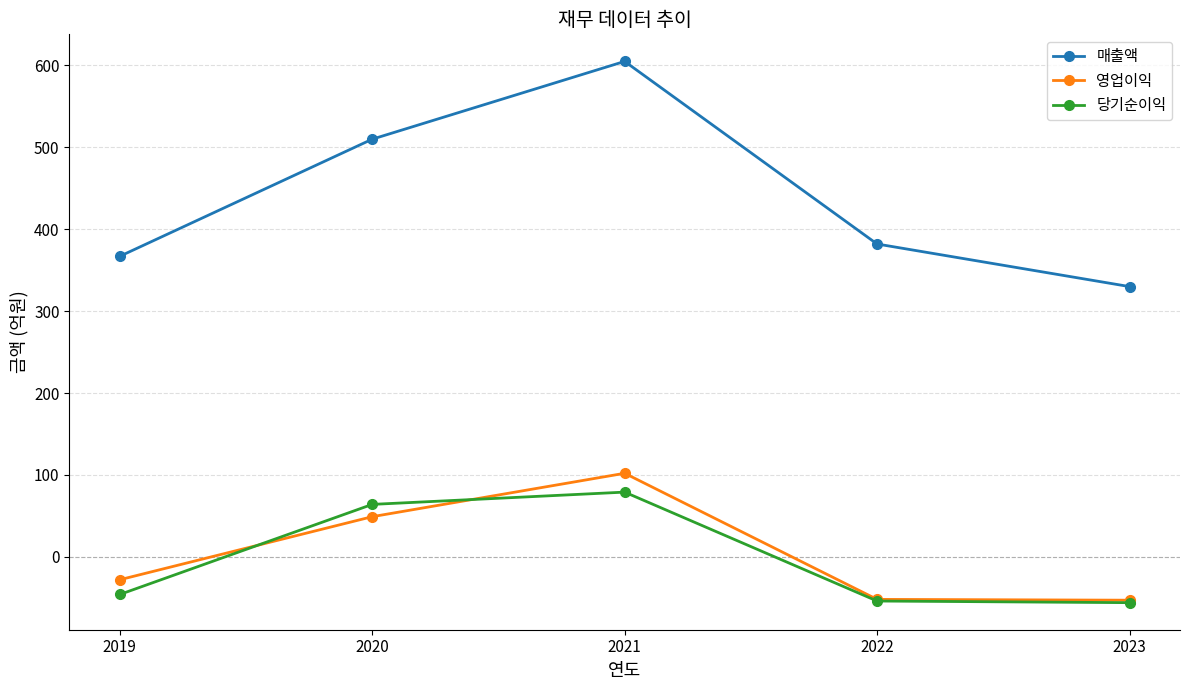

Is this an area chart (filled region under the line)?

No